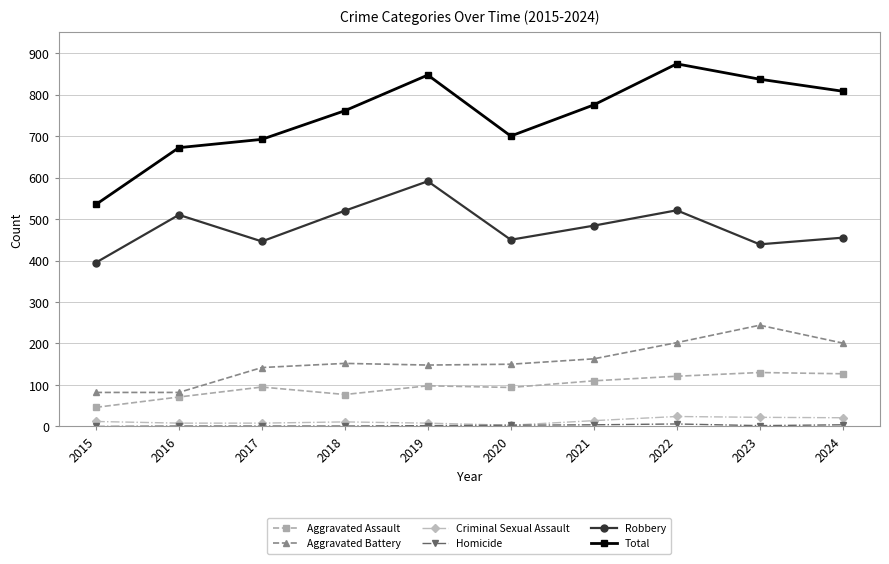

True or false: Robbery has more than 1 points higher than both neighbors.

True